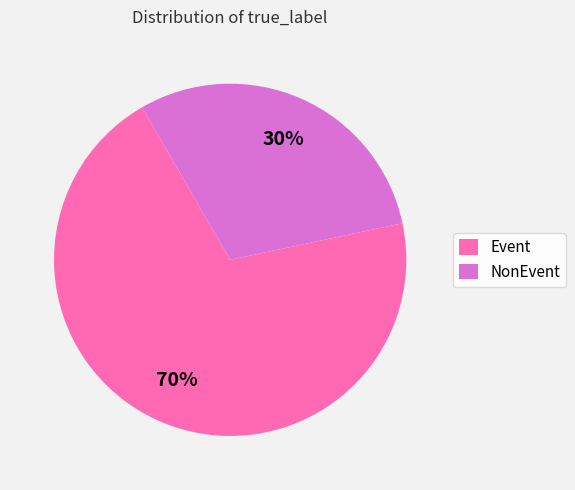

Between NonEvent and Event, which is larger?

Event